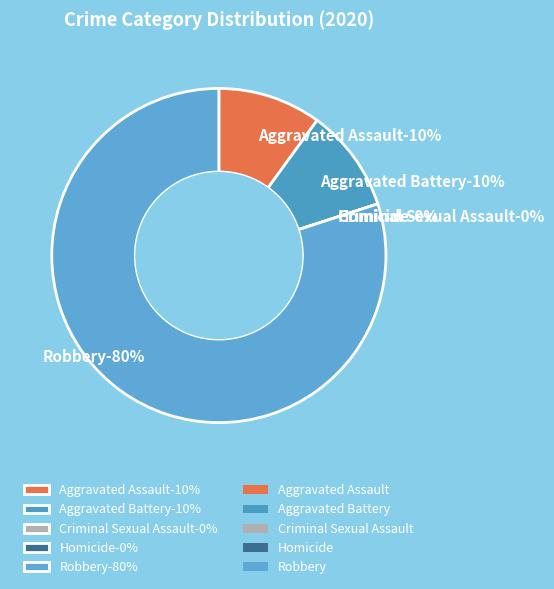

To the nearest percent, what is the average slice percentage?

20%